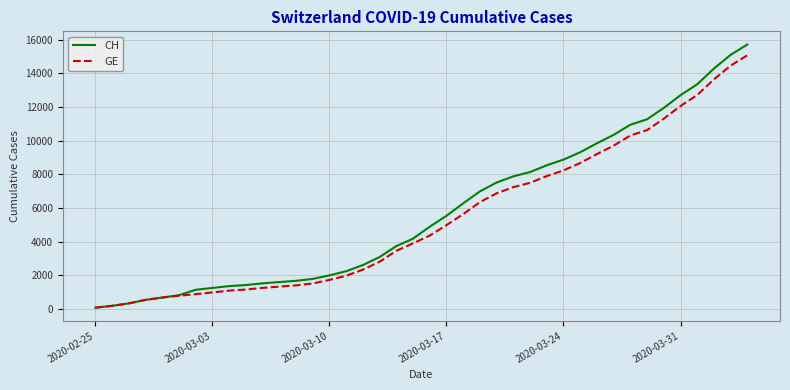

What are all the series names shown in the legend?

CH, GE